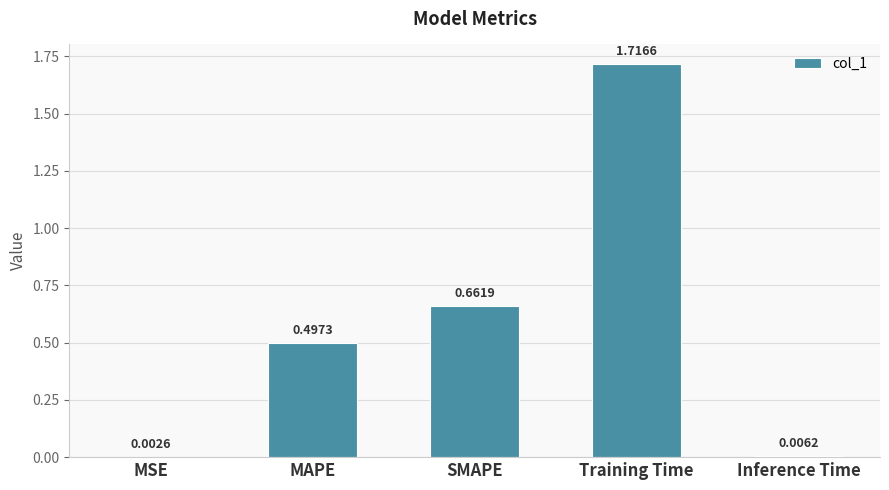

Where is the data nearest to the value 0?

MSE